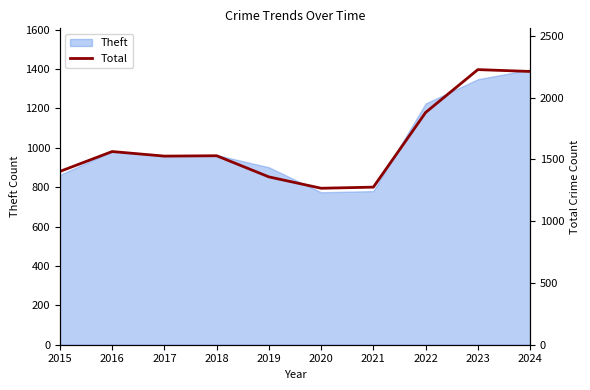

What is the sum of all values?

16235